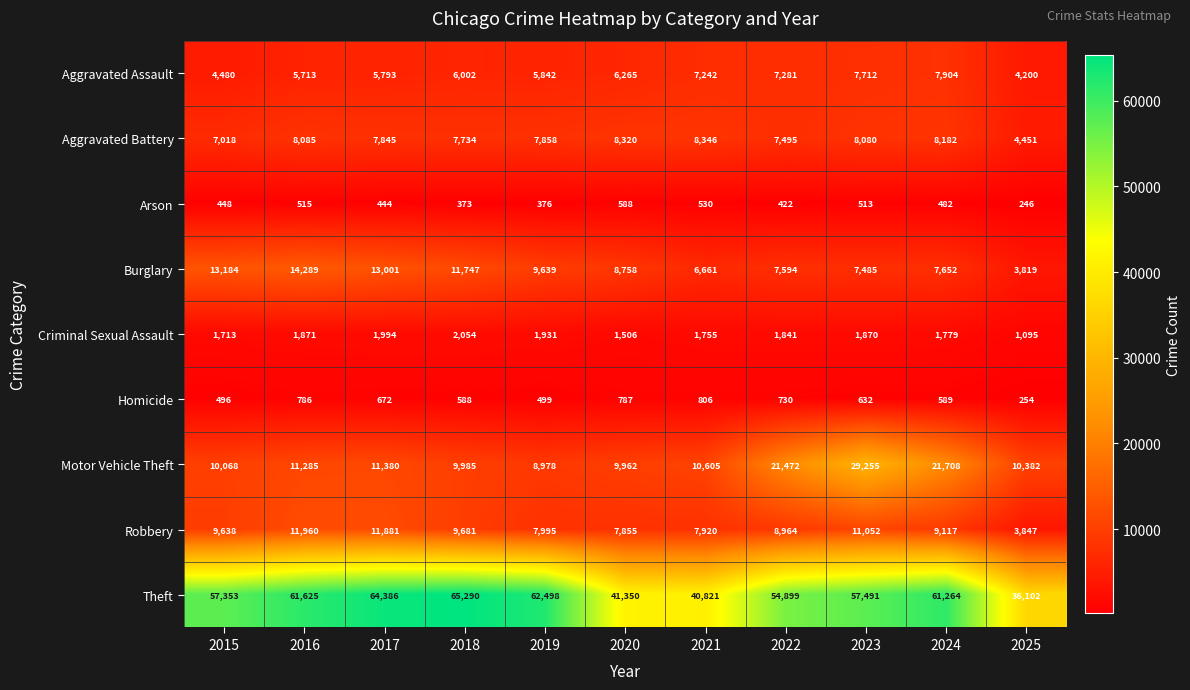

What is the average value of the Aggravated Battery series?

7583